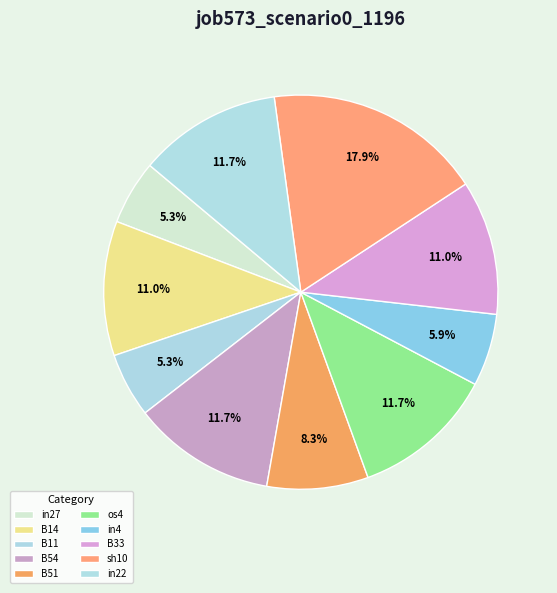

Which category has the biggest portion of the pie?

sh10